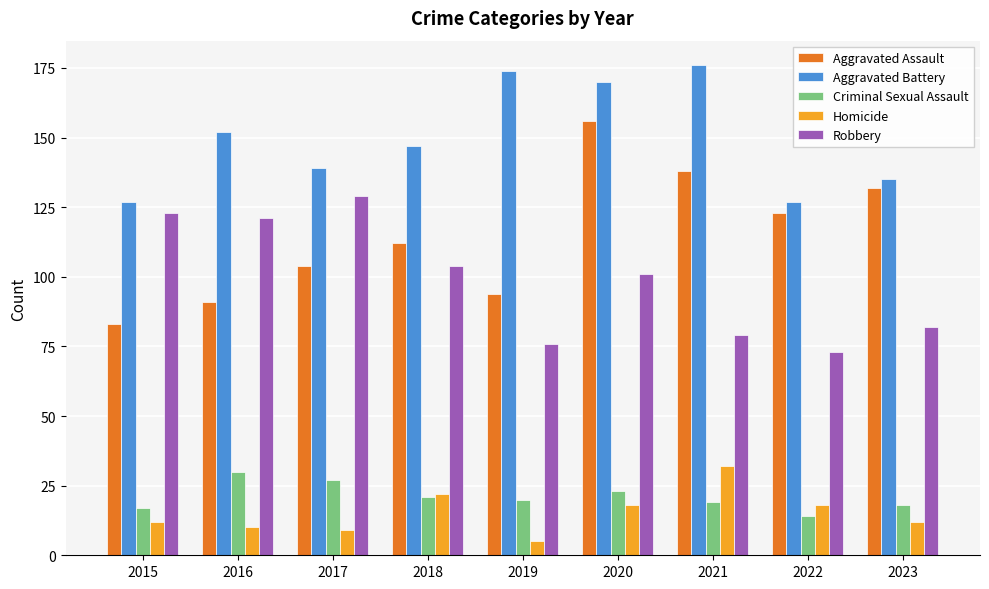

List the series in order of their peak value, highest first.

Aggravated Battery, Aggravated Assault, Robbery, Homicide, Criminal Sexual Assault